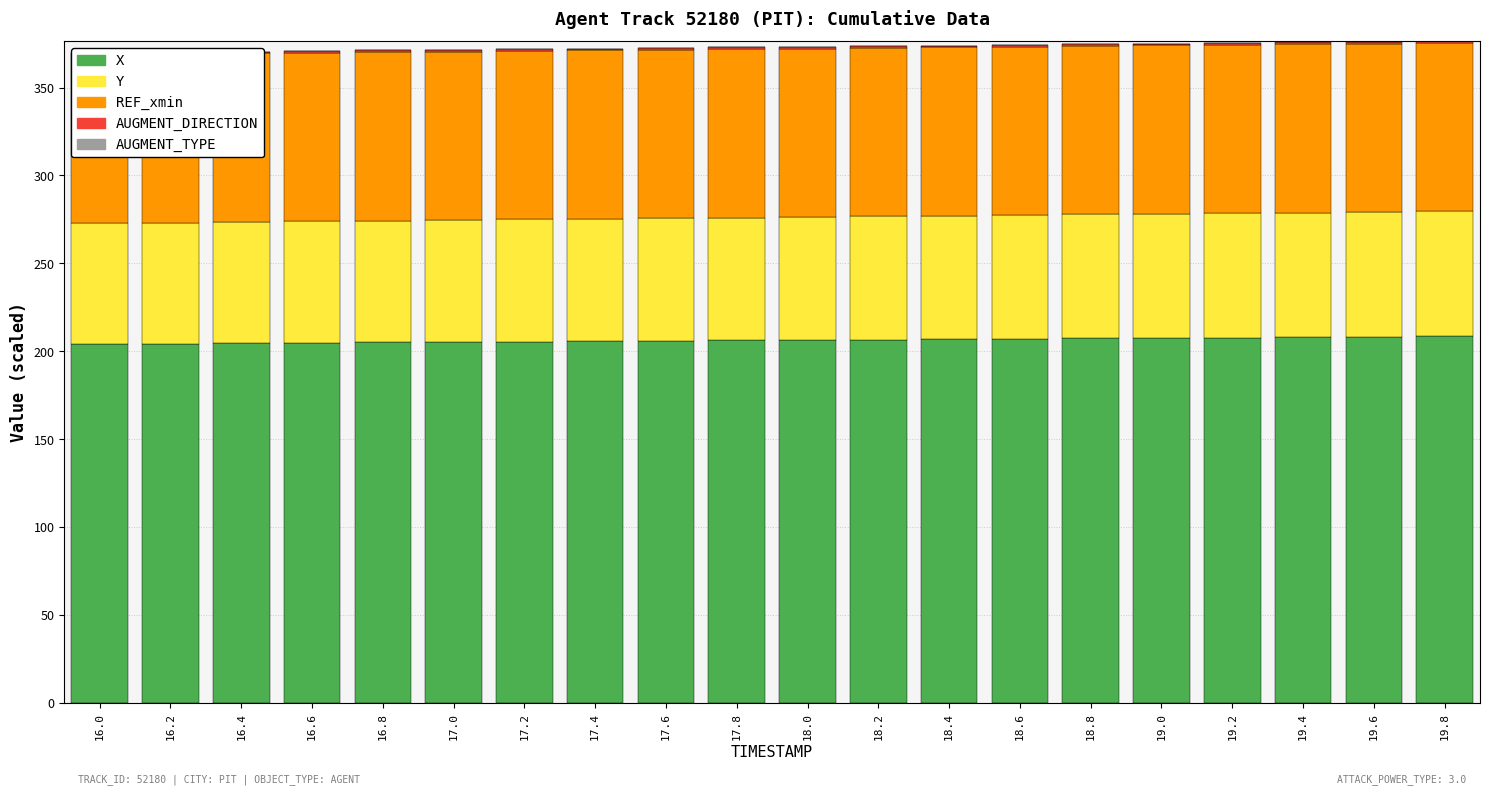

At which category is the sum across all series the highest?

19.8